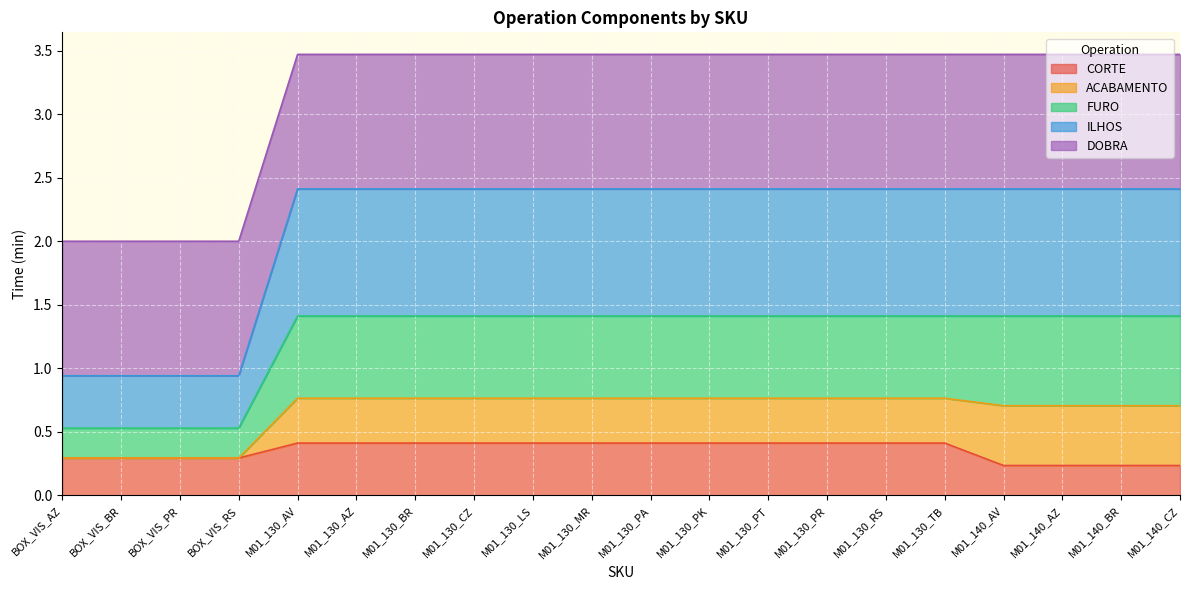

Which has a higher value, BOX_VIS_AZ or M01_130_TB?

M01_130_TB